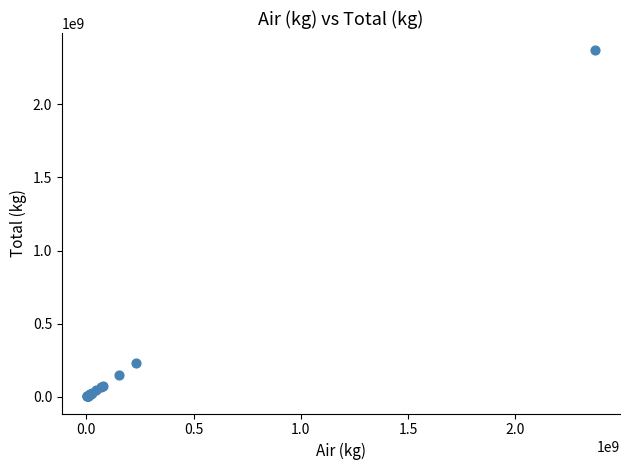

What Y value in the scatter plot is closest to 1187037024?

233106412.0